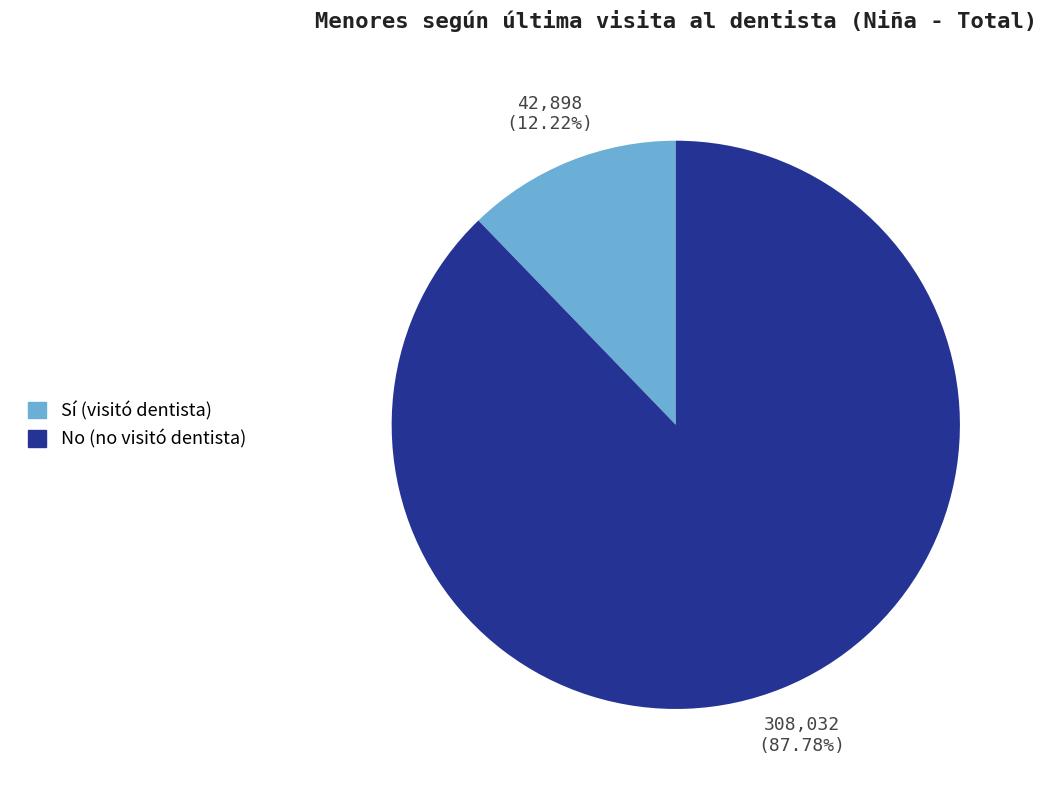

What is the largest slice in the pie chart?

No